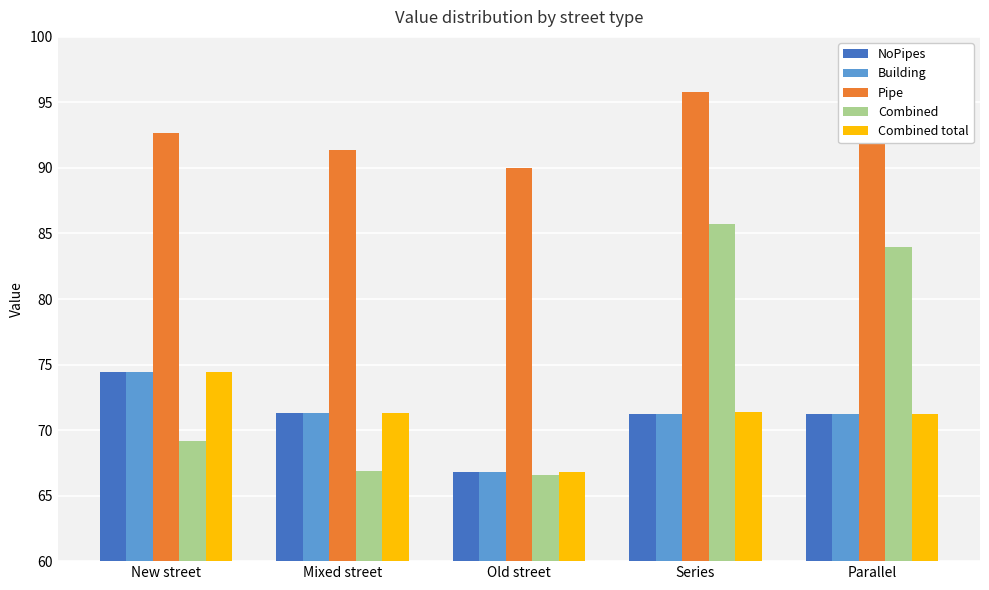

Rank the series by their maximum value, from highest to lowest.

Pipe, Combined, Building, NoPipes, Combined total